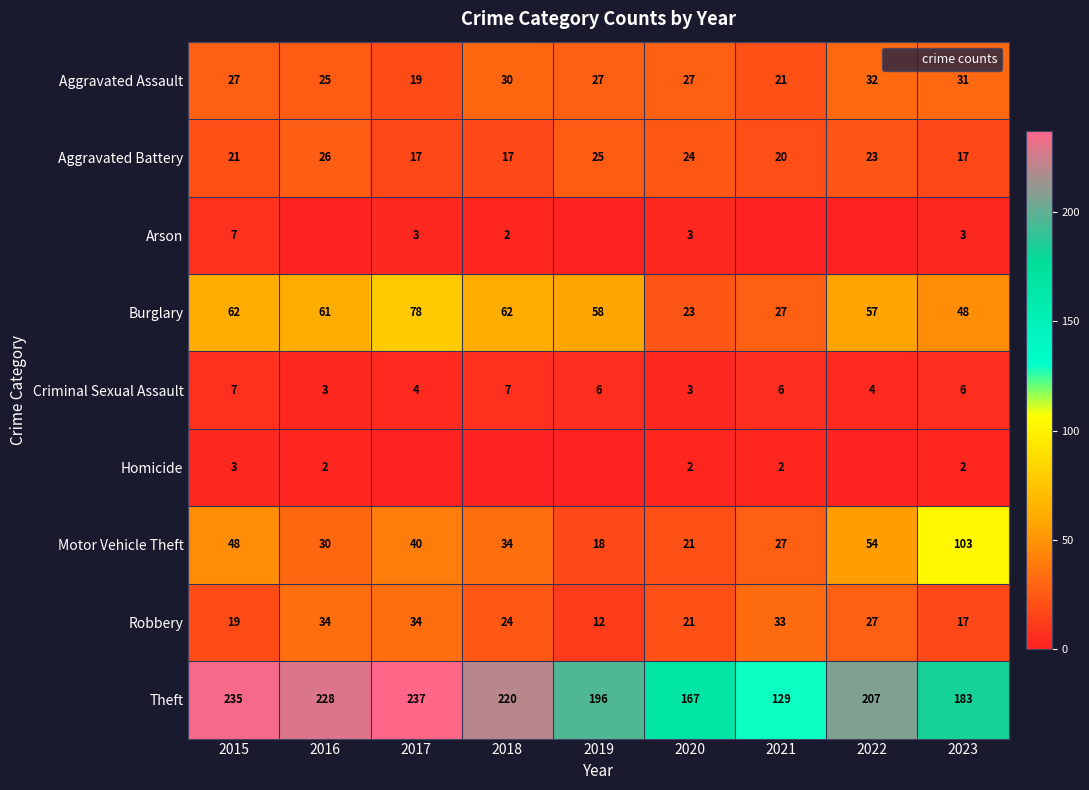

How many values in the Criminal Sexual Assault series are below 6?

4